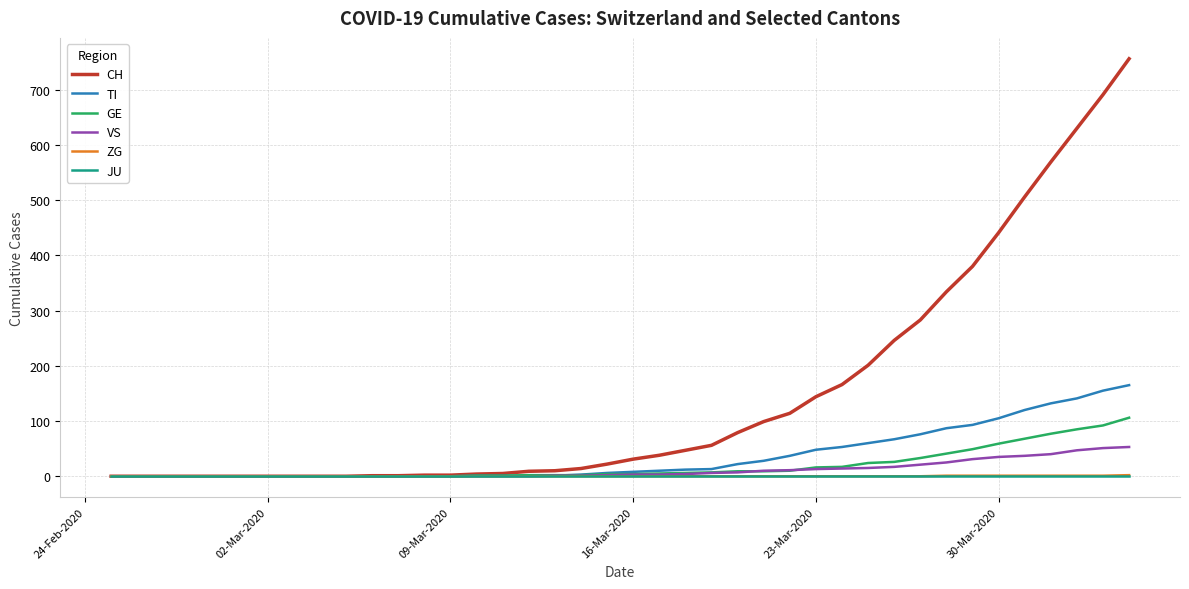

Which series has the widest spread of values?

CH